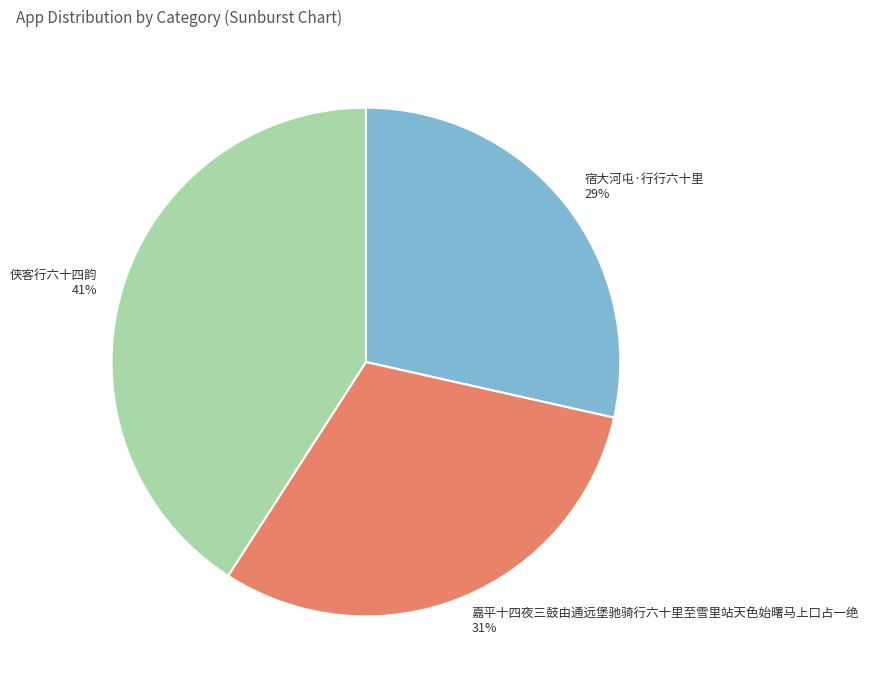

Which category has the biggest portion of the pie?

侠客行六十四韵